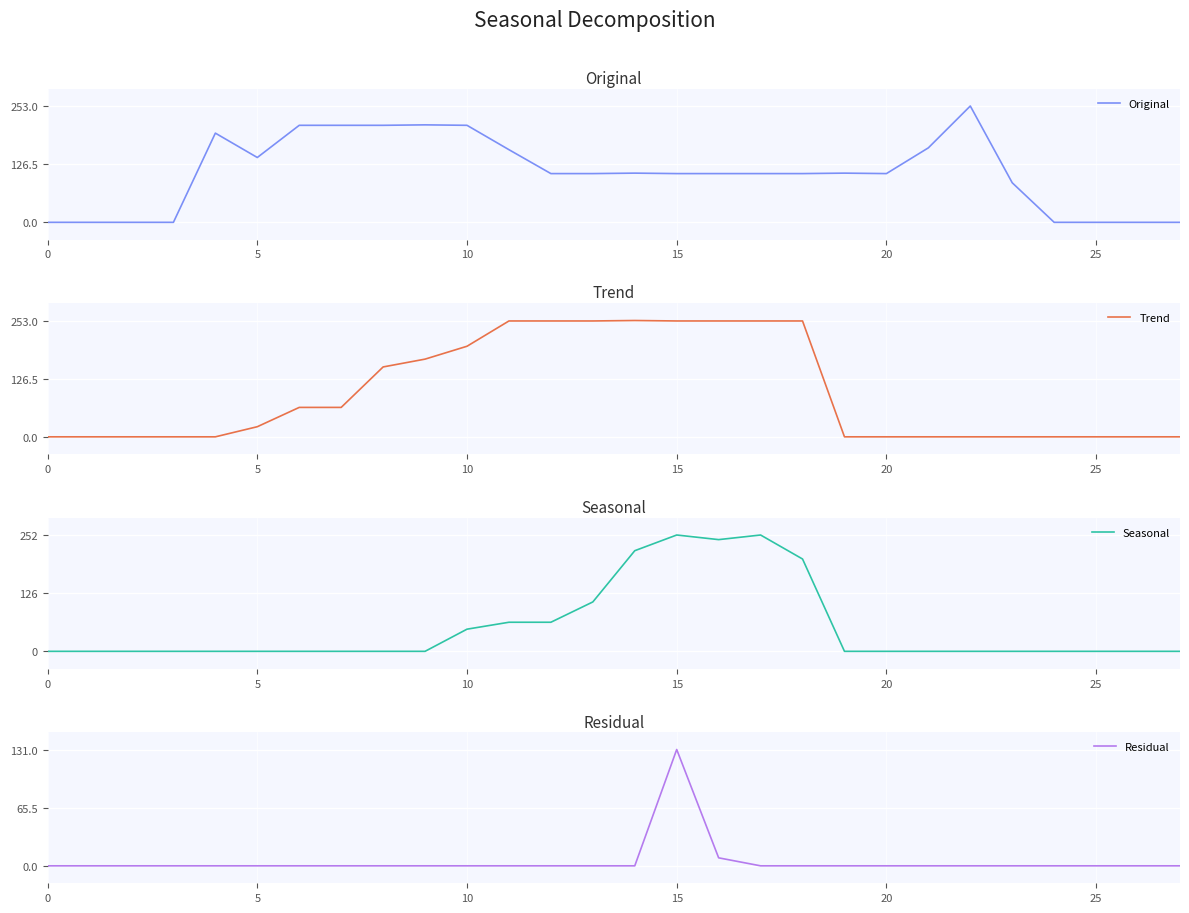

How many times do Seasonal and Original cross each other?

2